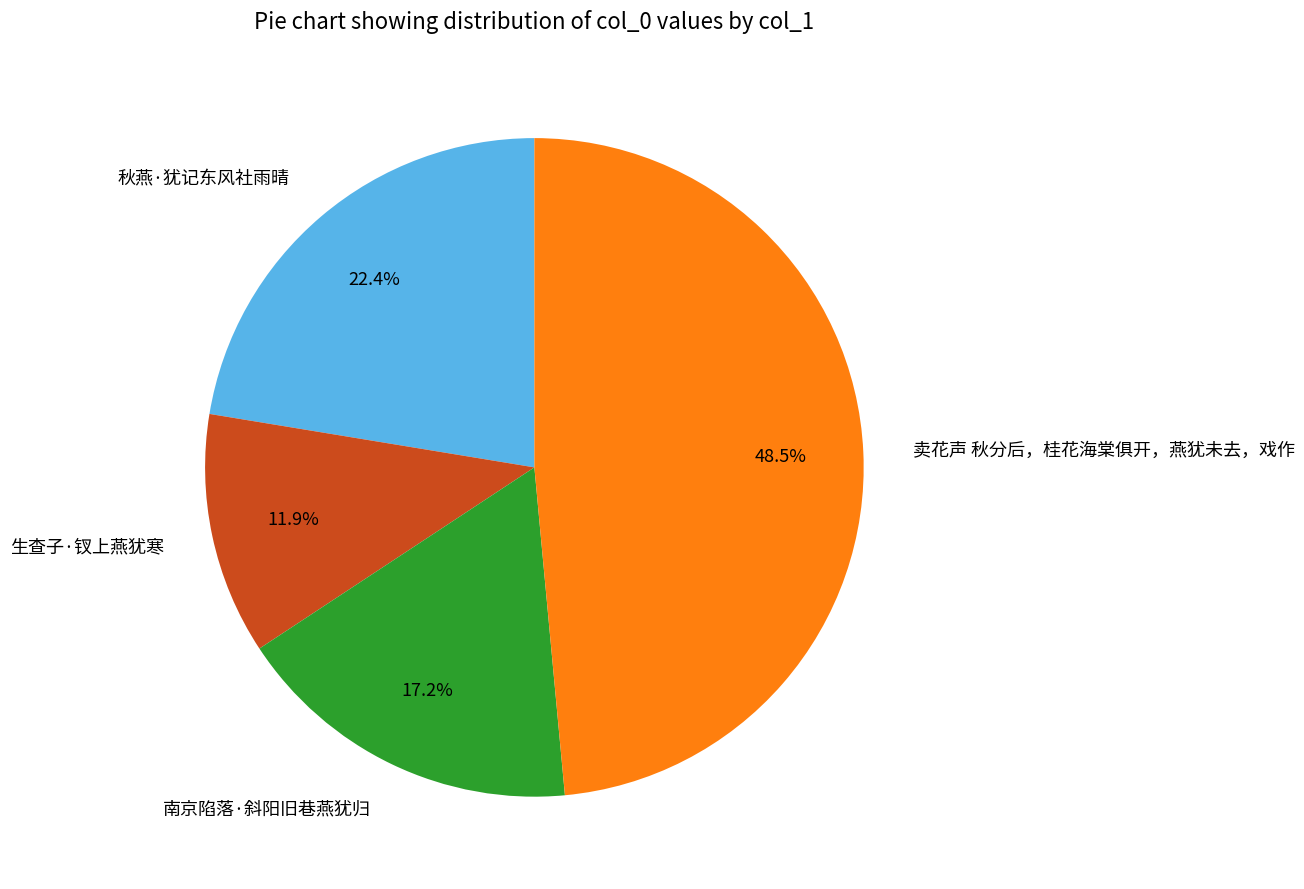

Approximately how many times larger is the value at 南京陷落·斜阳旧巷燕犹归 compared to 生查子·钗上燕犹寒?

1.4